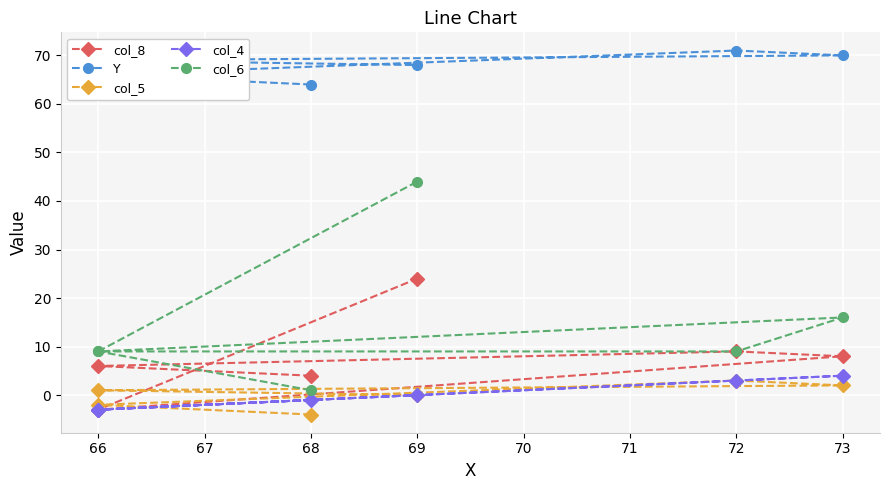

How many values in col_5 are below zero?

2